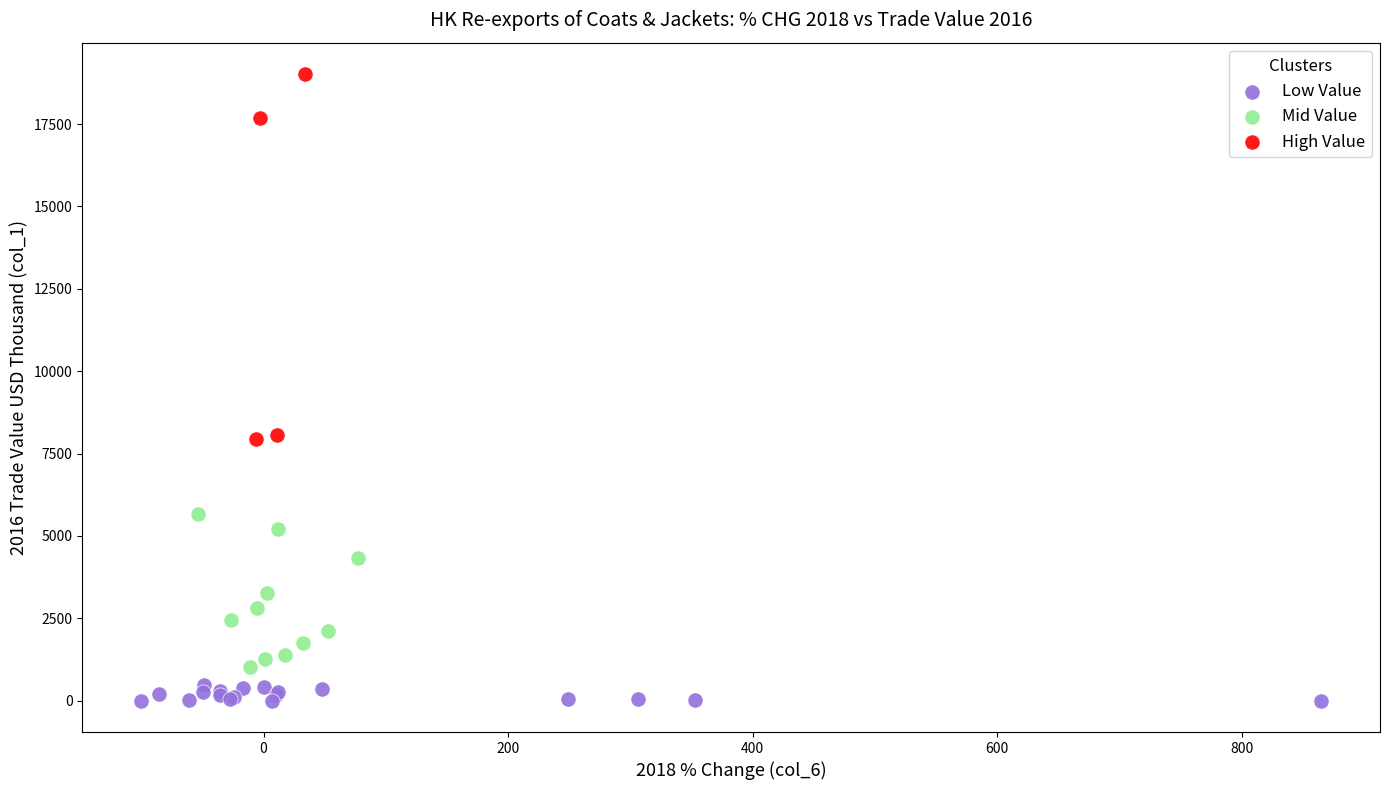

Which series reaches the minimum Y coordinate?

Low Value